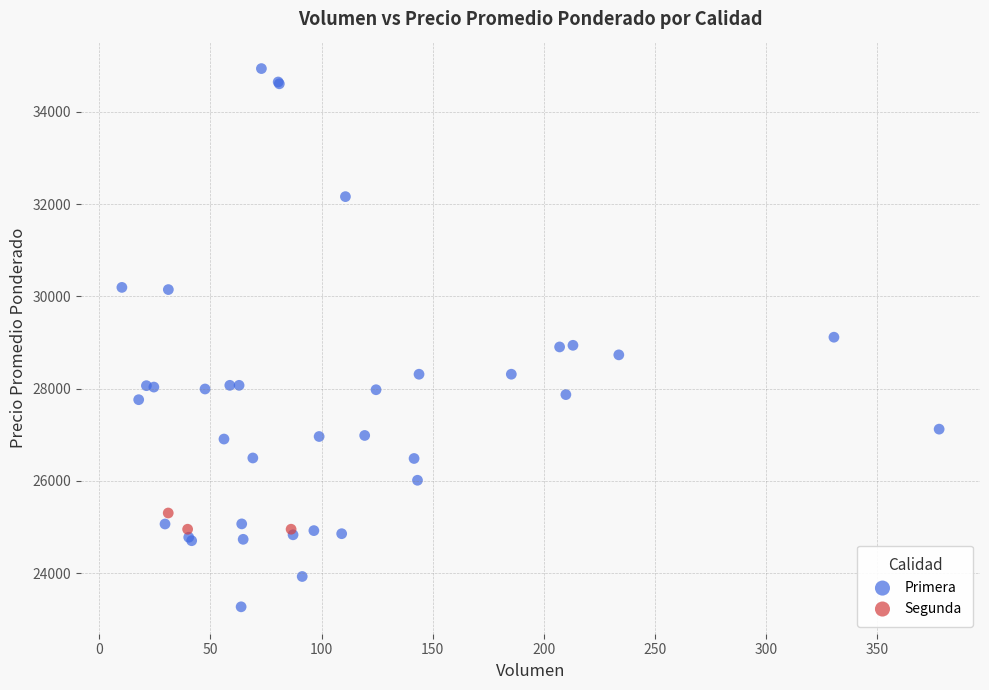

Which series has the largest Y range (max minus min)?

Primera